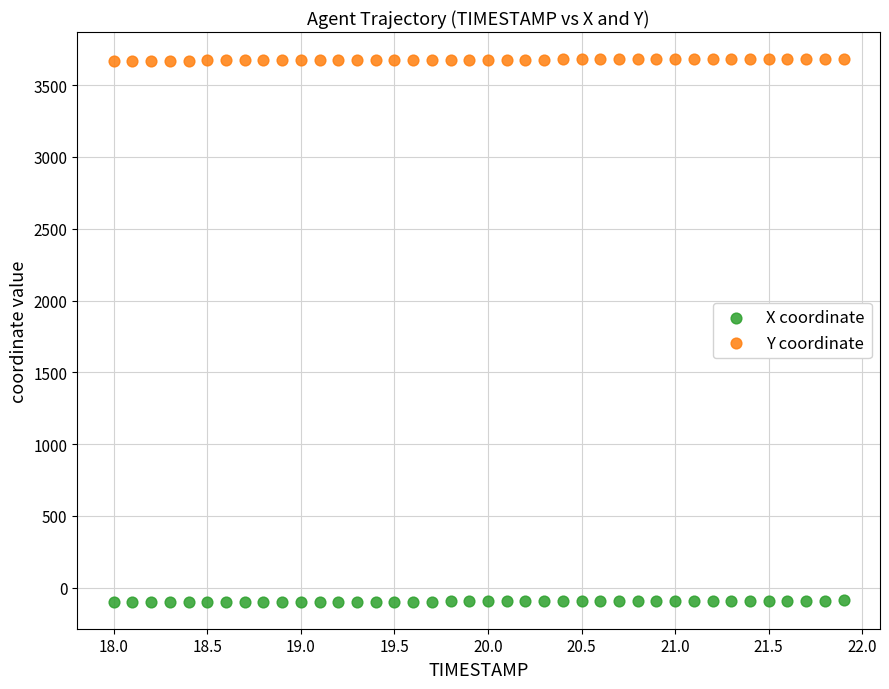

What is the X range (max minus min) for the scatter plot?

3.9